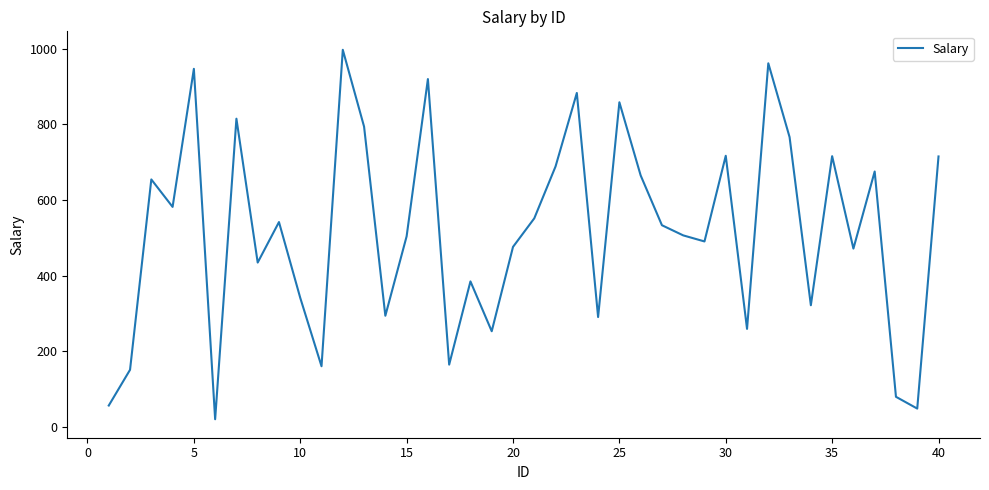

What is the greatest value displayed?

996.8